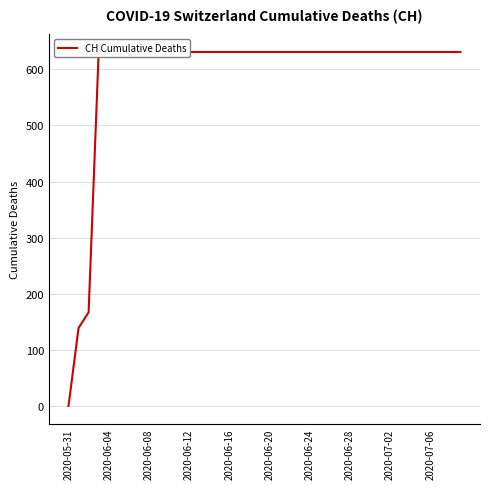

Reading left to right, list all the values displayed in this chart.

0	139	167	631	631	631	631	631	631	631	631	631	631	631	631	631	631	631	631	631	631	631	631	631	631	631	631	631	631	631	631	631	631	631	631	631	631	631	631	631